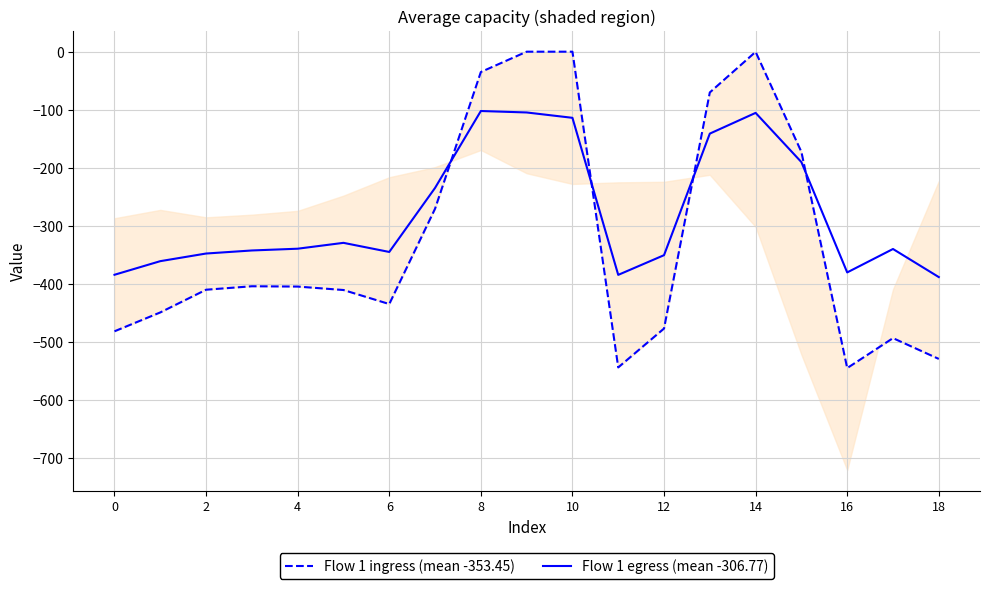

Reading right to left, what are all the values shown in this chart?

Flow 1 ingress (mean -353.45): -529.6	-493.8	-545.4	-172.8	-0.3	-70.2	-477.2	-544.3	0.0	0.0	-35.0	-270.7	-435.0	-410.8	-404.9	-404.4	-410.3	-449.5	-482.0
Flow 1 egress (mean -306.77): -388.5	-340.1	-380.5	-190.4	-105.5	-141.2	-350.8	-384.7	-114.0	-104.8	-102.3	-234.9	-345.2	-329.5	-339.6	-342.7	-347.9	-361.1	-384.6